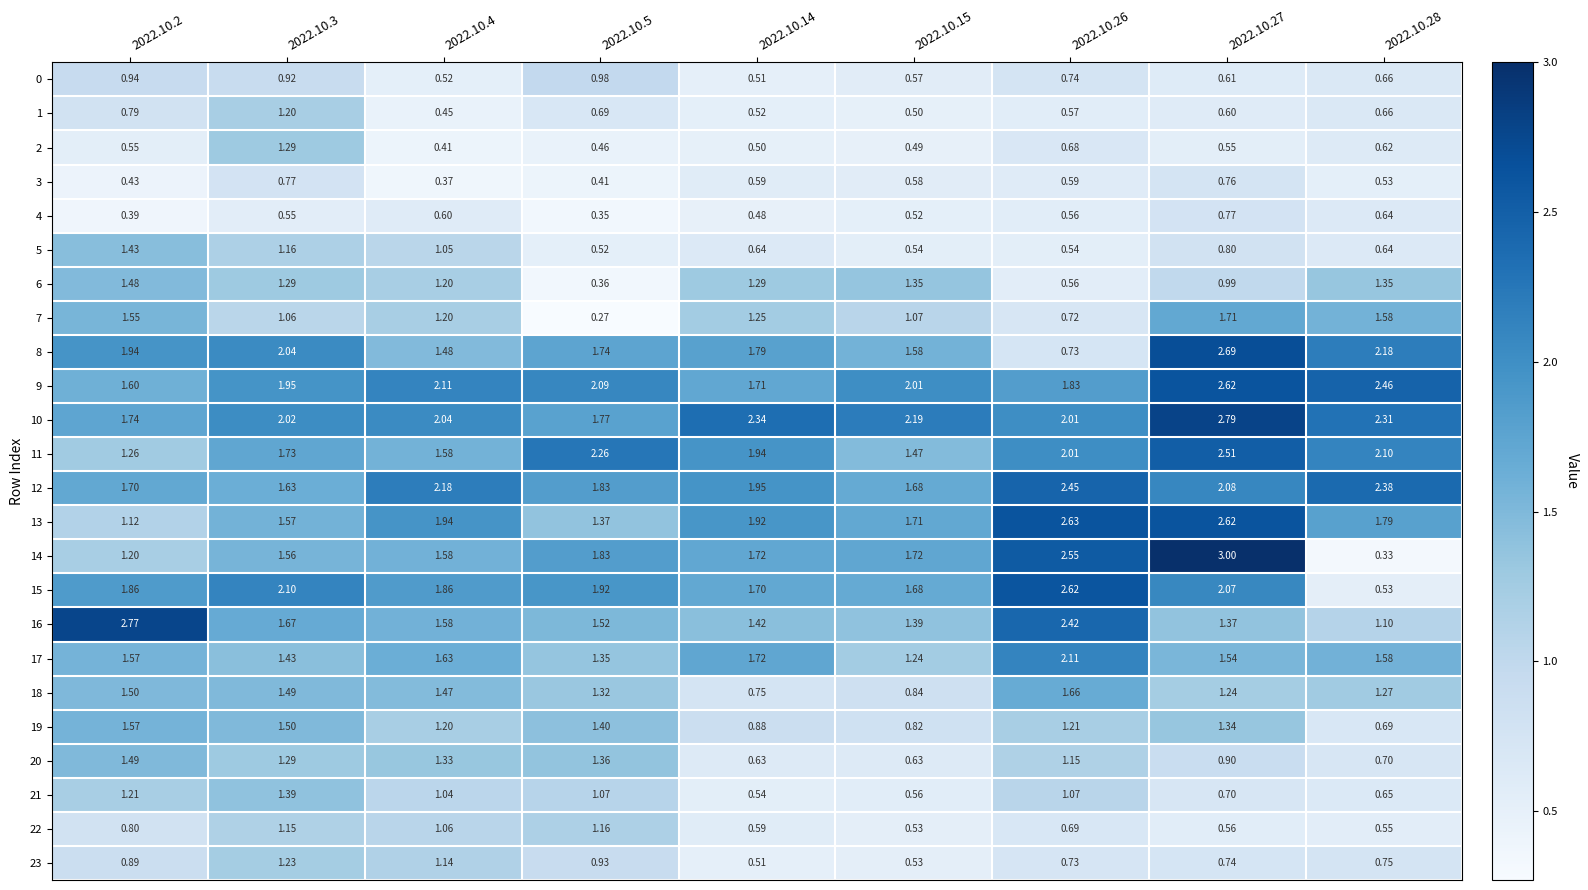

Reading left to right, transcribe all the data shown in this chart.

0: 2022.10.2=0.9	2022.10.3=0.9	2022.10.4=0.5	2022.10.5=1.0	2022.10.14=0.5	2022.10.15=0.6	2022.10.26=0.7	2022.10.27=0.6	2022.10.28=0.7
1: 2022.10.2=0.8	2022.10.3=1.2	2022.10.4=0.5	2022.10.5=0.7	2022.10.14=0.5	2022.10.15=0.5	2022.10.26=0.6	2022.10.27=0.6	2022.10.28=0.7
2: 2022.10.2=0.6	2022.10.3=1.3	2022.10.4=0.4	2022.10.5=0.5	2022.10.14=0.5	2022.10.15=0.5	2022.10.26=0.7	2022.10.27=0.6	2022.10.28=0.6
3: 2022.10.2=0.4	2022.10.3=0.8	2022.10.4=0.4	2022.10.5=0.4	2022.10.14=0.6	2022.10.15=0.6	2022.10.26=0.6	2022.10.27=0.8	2022.10.28=0.5
4: 2022.10.2=0.4	2022.10.3=0.6	2022.10.4=0.6	2022.10.5=0.3	2022.10.14=0.5	2022.10.15=0.5	2022.10.26=0.6	2022.10.27=0.8	2022.10.28=0.6
5: 2022.10.2=1.4	2022.10.3=1.2	2022.10.4=1.1	2022.10.5=0.5	2022.10.14=0.6	2022.10.15=0.5	2022.10.26=0.5	2022.10.27=0.8	2022.10.28=0.6
6: 2022.10.2=1.5	2022.10.3=1.3	2022.10.4=1.2	2022.10.5=0.4	2022.10.14=1.3	2022.10.15=1.4	2022.10.26=0.6	2022.10.27=1.0	2022.10.28=1.4
7: 2022.10.2=1.6	2022.10.3=1.1	2022.10.4=1.2	2022.10.5=0.3	2022.10.14=1.2	2022.10.15=1.1	2022.10.26=0.7	2022.10.27=1.7	2022.10.28=1.6
8: 2022.10.2=1.9	2022.10.3=2.0	2022.10.4=1.5	2022.10.5=1.7	2022.10.14=1.8	2022.10.15=1.6	2022.10.26=0.7	2022.10.27=2.7	2022.10.28=2.2
9: 2022.10.2=1.6	2022.10.3=1.9	2022.10.4=2.1	2022.10.5=2.1	2022.10.14=1.7	2022.10.15=2.0	2022.10.26=1.8	2022.10.27=2.6	2022.10.28=2.5
10: 2022.10.2=1.7	2022.10.3=2.0	2022.10.4=2.0	2022.10.5=1.8	2022.10.14=2.3	2022.10.15=2.2	2022.10.26=2.0	2022.10.27=2.8	2022.10.28=2.3
11: 2022.10.2=1.3	2022.10.3=1.7	2022.10.4=1.6	2022.10.5=2.3	2022.10.14=1.9	2022.10.15=1.5	2022.10.26=2.0	2022.10.27=2.5	2022.10.28=2.1
12: 2022.10.2=1.7	2022.10.3=1.6	2022.10.4=2.2	2022.10.5=1.8	2022.10.14=1.9	2022.10.15=1.7	2022.10.26=2.5	2022.10.27=2.1	2022.10.28=2.4
13: 2022.10.2=1.1	2022.10.3=1.6	2022.10.4=1.9	2022.10.5=1.4	2022.10.14=1.9	2022.10.15=1.7	2022.10.26=2.6	2022.10.27=2.6	2022.10.28=1.8
14: 2022.10.2=1.2	2022.10.3=1.6	2022.10.4=1.6	2022.10.5=1.8	2022.10.14=1.7	2022.10.15=1.7	2022.10.26=2.5	2022.10.27=3.0	2022.10.28=0.3
15: 2022.10.2=1.9	2022.10.3=2.1	2022.10.4=1.9	2022.10.5=1.9	2022.10.14=1.7	2022.10.15=1.7	2022.10.26=2.6	2022.10.27=2.1	2022.10.28=0.5
16: 2022.10.2=2.8	2022.10.3=1.7	2022.10.4=1.6	2022.10.5=1.5	2022.10.14=1.4	2022.10.15=1.4	2022.10.26=2.4	2022.10.27=1.4	2022.10.28=1.1
17: 2022.10.2=1.6	2022.10.3=1.4	2022.10.4=1.6	2022.10.5=1.4	2022.10.14=1.7	2022.10.15=1.2	2022.10.26=2.1	2022.10.27=1.5	2022.10.28=1.6
18: 2022.10.2=1.5	2022.10.3=1.5	2022.10.4=1.5	2022.10.5=1.3	2022.10.14=0.8	2022.10.15=0.8	2022.10.26=1.7	2022.10.27=1.2	2022.10.28=1.3
19: 2022.10.2=1.6	2022.10.3=1.5	2022.10.4=1.2	2022.10.5=1.4	2022.10.14=0.9	2022.10.15=0.8	2022.10.26=1.2	2022.10.27=1.3	2022.10.28=0.7
20: 2022.10.2=1.5	2022.10.3=1.3	2022.10.4=1.3	2022.10.5=1.4	2022.10.14=0.6	2022.10.15=0.6	2022.10.26=1.1	2022.10.27=0.9	2022.10.28=0.7
21: 2022.10.2=1.2	2022.10.3=1.4	2022.10.4=1.0	2022.10.5=1.1	2022.10.14=0.5	2022.10.15=0.6	2022.10.26=1.1	2022.10.27=0.7	2022.10.28=0.7
22: 2022.10.2=0.8	2022.10.3=1.1	2022.10.4=1.1	2022.10.5=1.2	2022.10.14=0.6	2022.10.15=0.5	2022.10.26=0.7	2022.10.27=0.6	2022.10.28=0.6
23: 2022.10.2=0.9	2022.10.3=1.2	2022.10.4=1.1	2022.10.5=0.9	2022.10.14=0.5	2022.10.15=0.5	2022.10.26=0.7	2022.10.27=0.7	2022.10.28=0.8